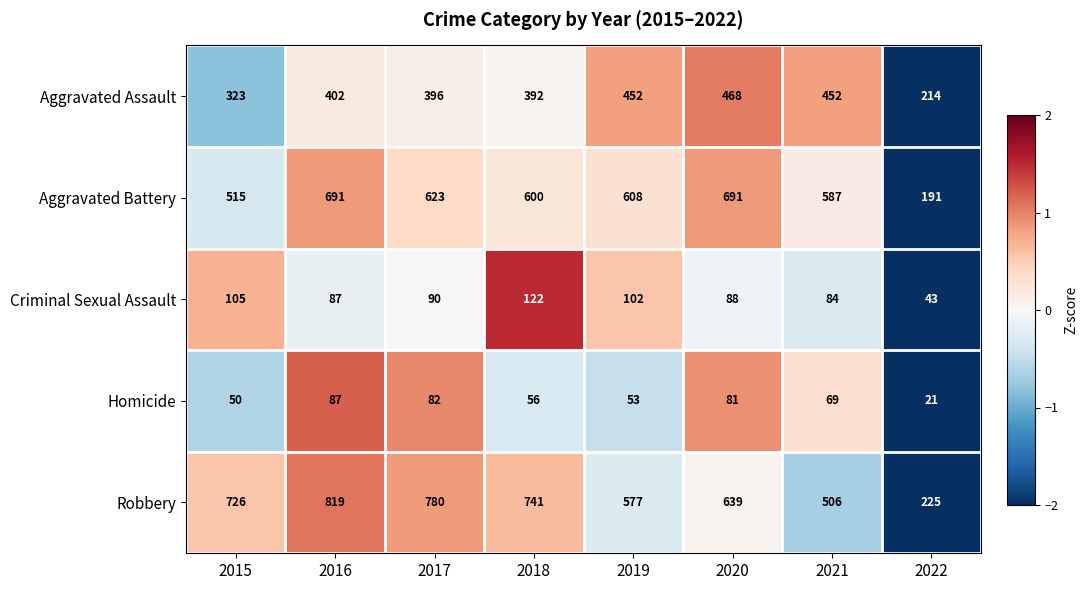

What is the minimum value shown in the chart?

21